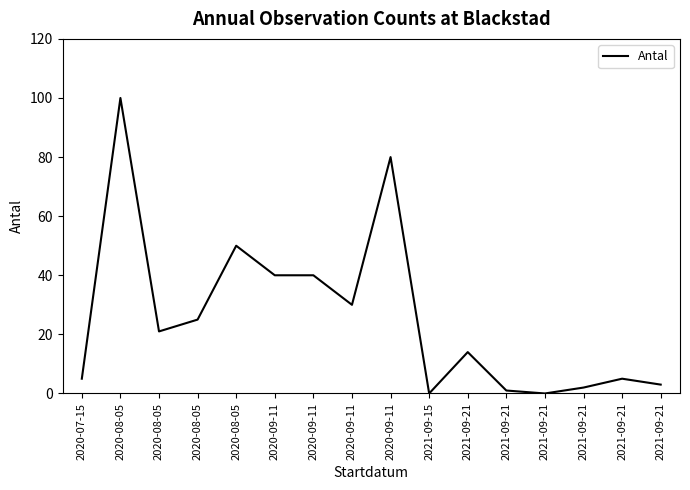

What is the greatest value displayed?

100